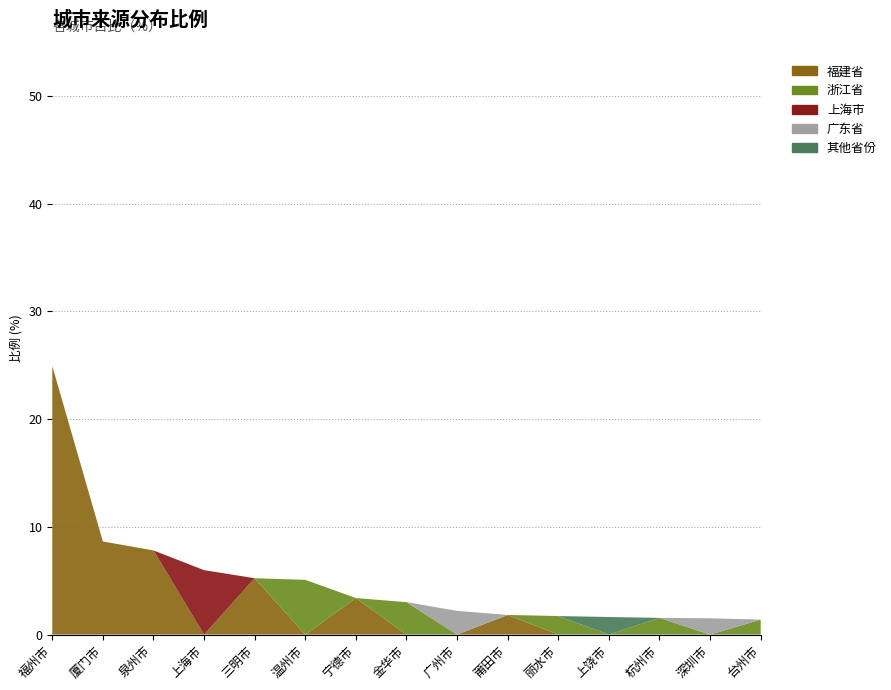

Reading left to right, list all the values displayed in this chart.

福建省: 24.9	8.6	7.8	0.0	5.2	0.0	3.4	0.0	0.0	1.8	0.0	0.0	0.0	0.0	0.0
上海市: 0.0	0.0	0.0	6.0	0.0	0.0	0.0	0.0	0.0	0.0	0.0	0.0	0.0	0.0	0.0
浙江省: 0.0	0.0	0.0	0.0	0.0	5.1	0.0	3.0	0.0	0.0	1.7	0.0	1.6	0.0	1.4
广东省: 0.0	0.0	0.0	0.0	0.0	0.0	0.0	0.0	2.2	0.0	0.0	0.0	0.0	1.5	0.0
其他: 0.0	0.0	0.0	0.0	0.0	0.0	0.0	0.0	0.0	0.0	0.0	1.6	0.0	0.0	0.0